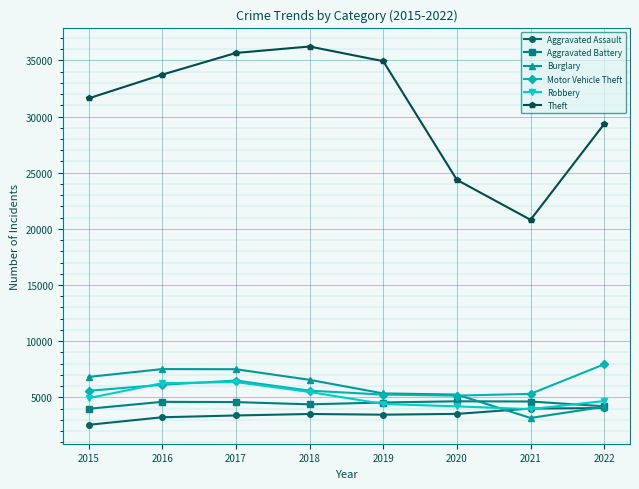

What is the total value across all series at 2021?

41857